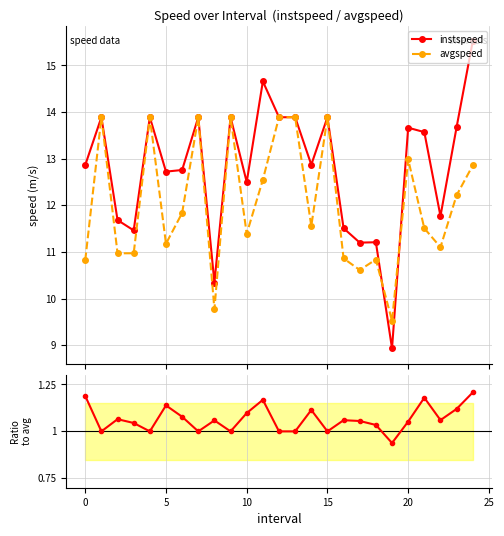

At 23, list the series in order from smallest to largest.

instspeed / avgspeed, avgspeed, instspeed